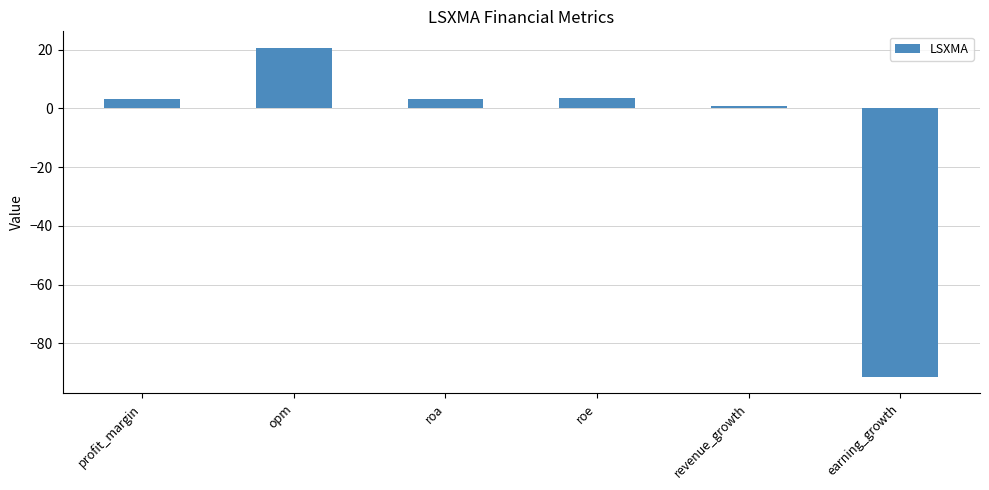

Which category has the highest value across all series?

opm